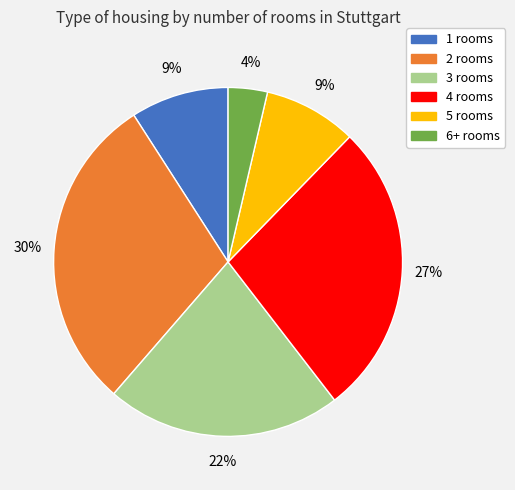

To the nearest percent, what percentage of the pie is 4?

27%